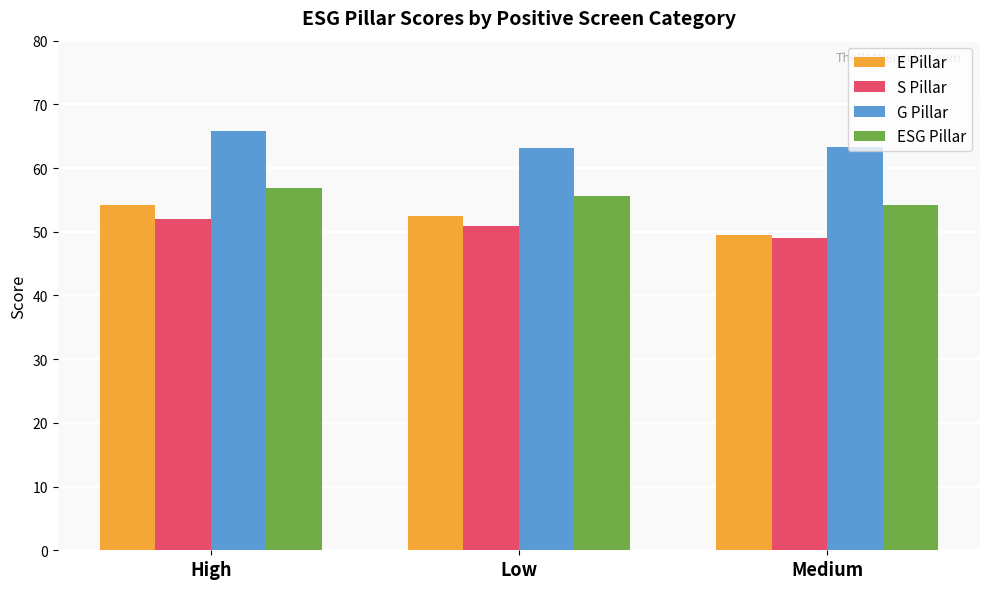

List the labels in order of ESG Pillar value, smallest first.

Medium, Low, High